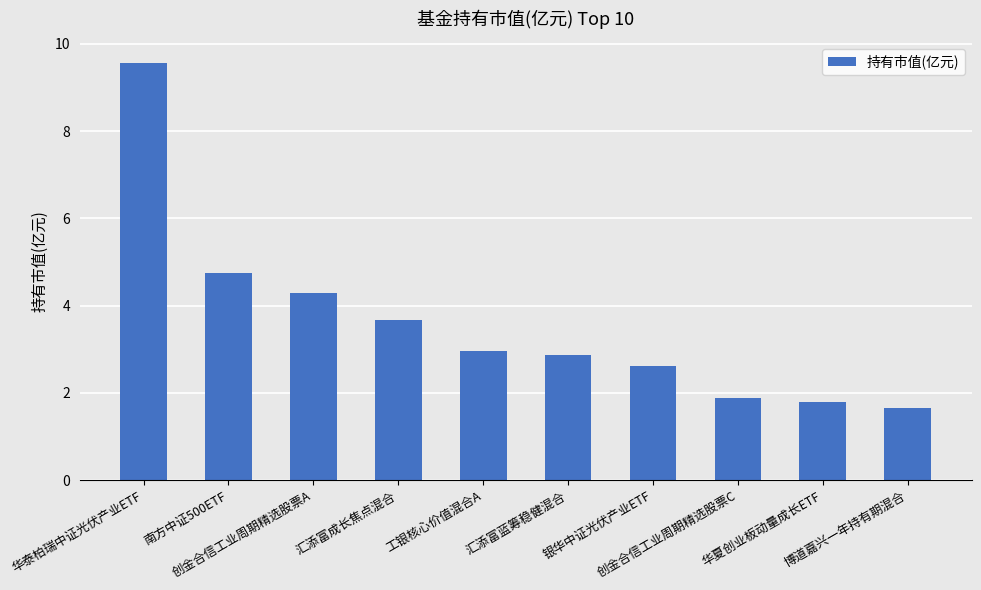

At which label does the data first exceed 2?

华泰柏瑞中证光伏产业ETF